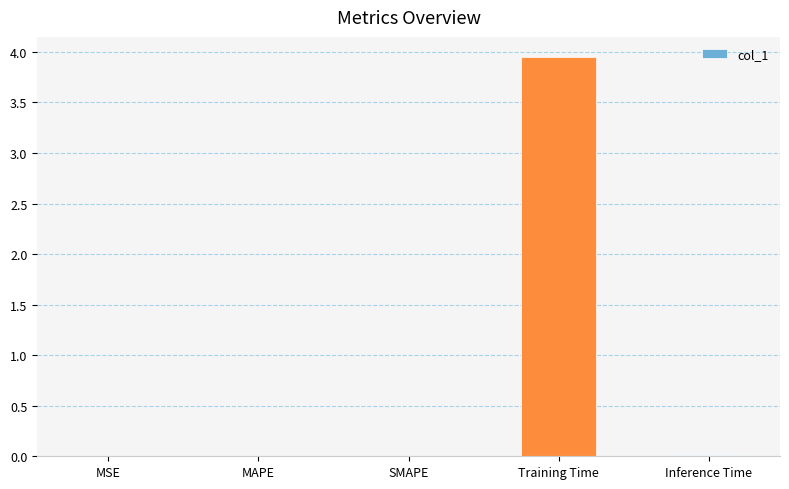

Which label corresponds to the largest value in the chart?

Training Time